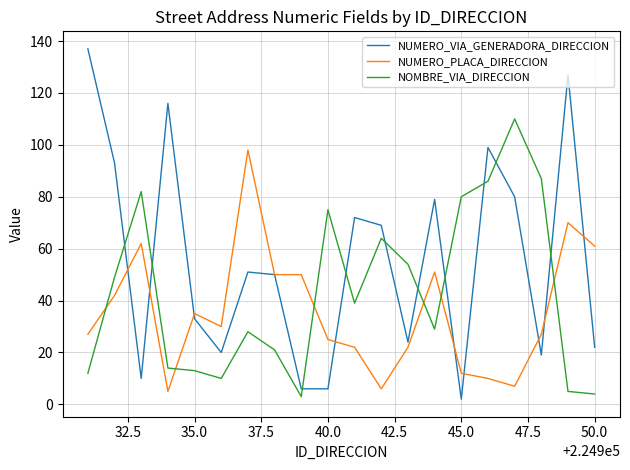

What is the greatest value displayed?

137